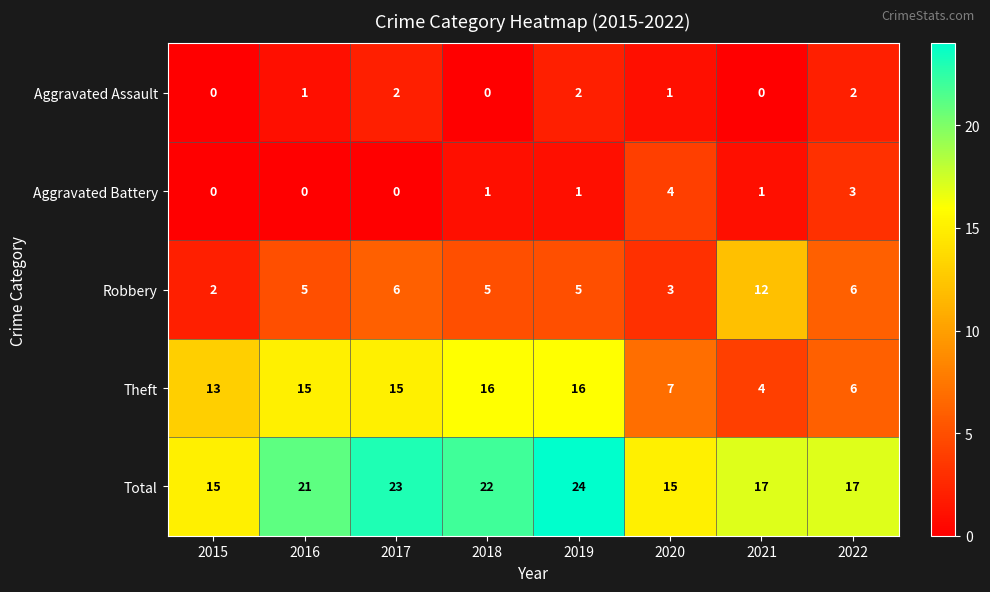

What is the maximum value for Robbery?

12